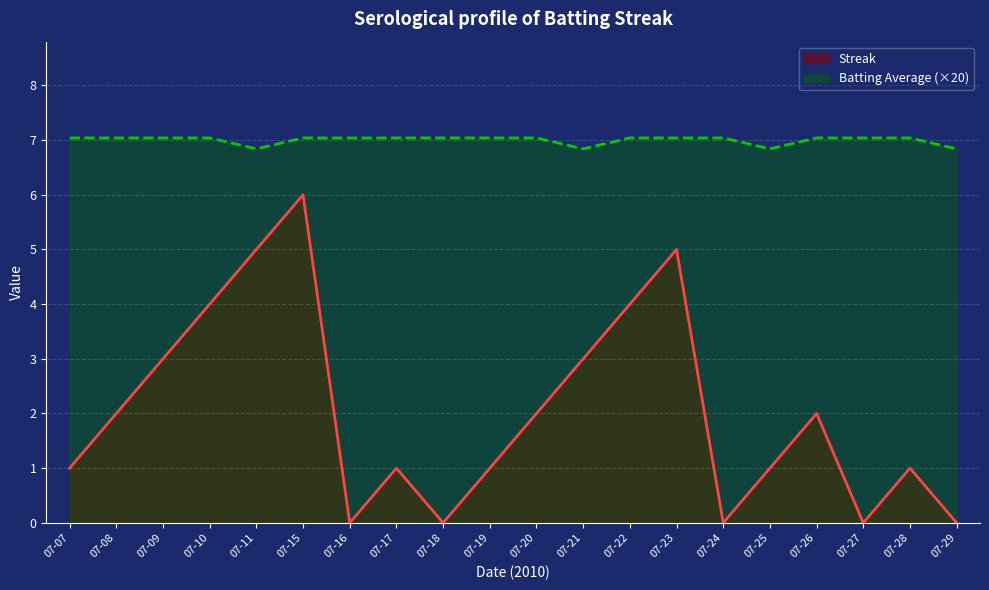

Which series has the widest spread of values?

Streak